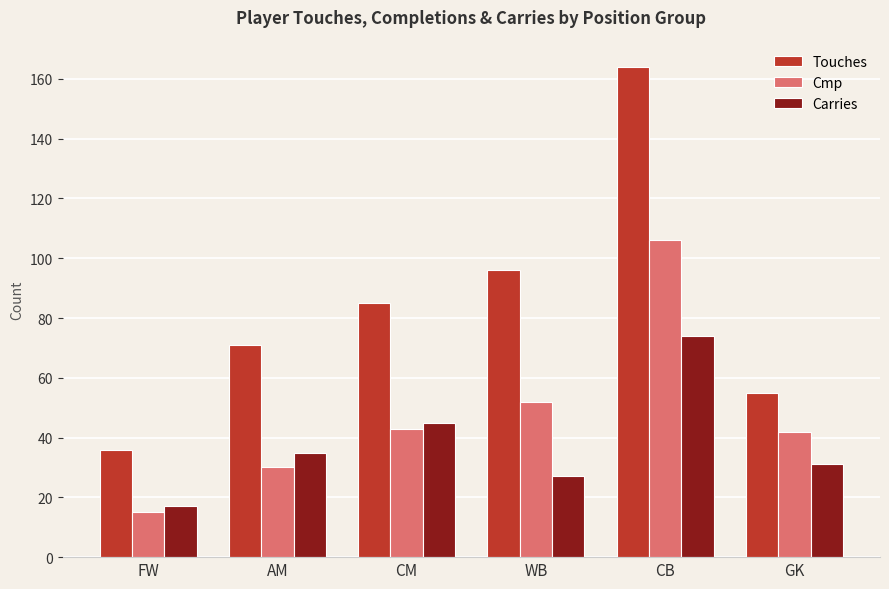

How many bars are there in total?

18